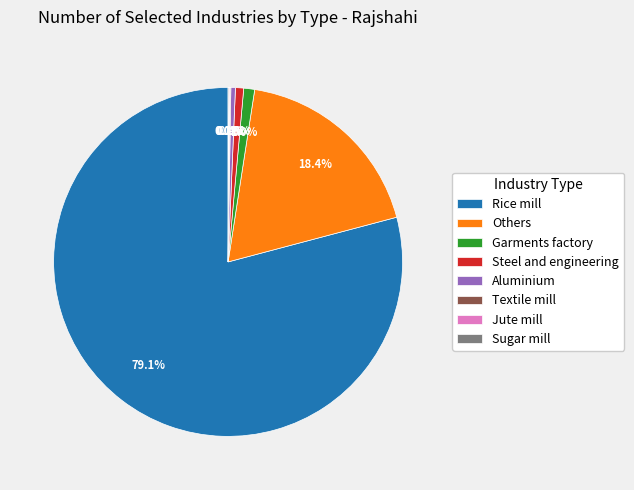

What portion of the pie excludes Aluminium?

99.6%